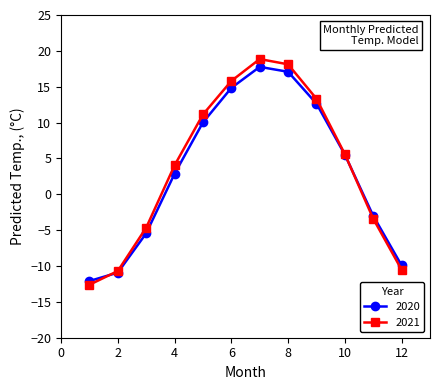

Does the chart have visible grid lines?

No